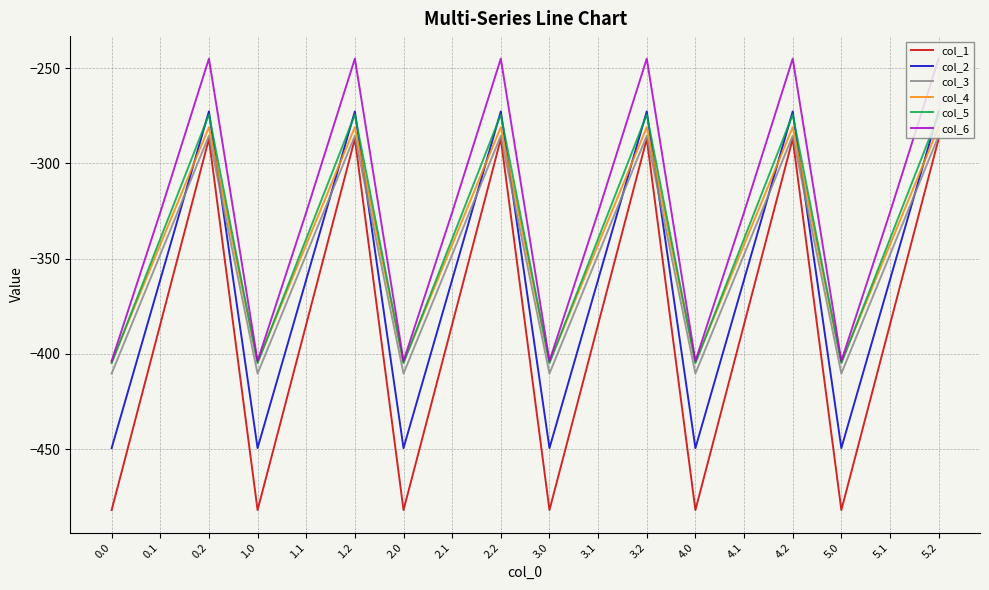

How many lines are shown in the chart?

6